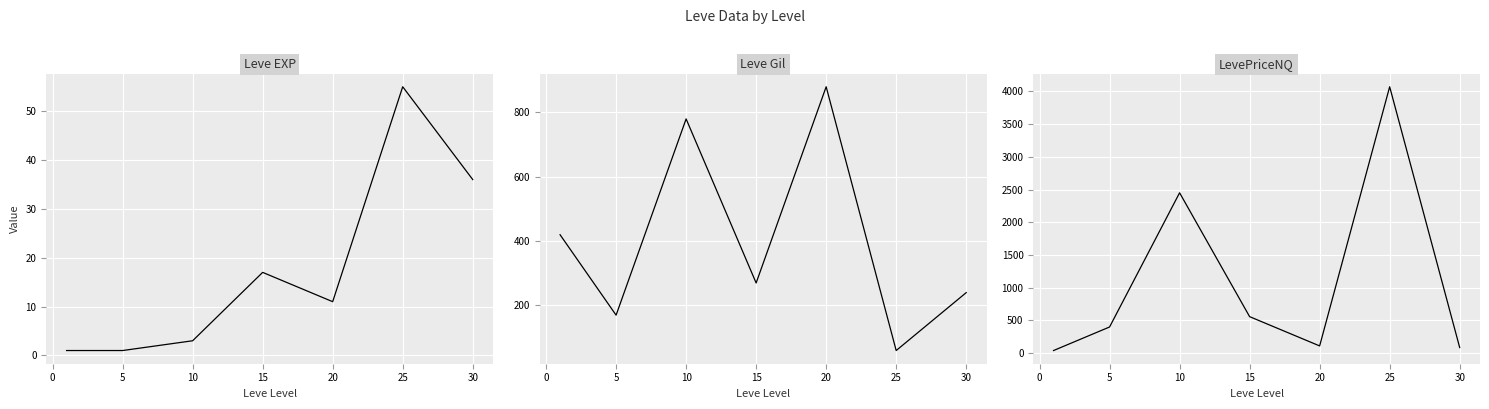

At how many categories does at least one series exceed 2284?

2